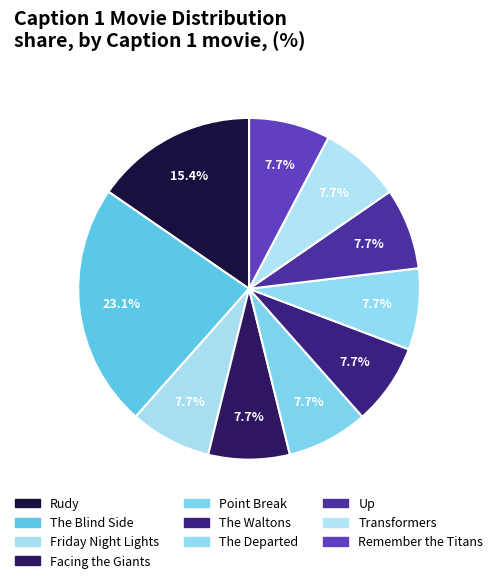

True or false: Transformers accounts for 8% of the total.

True